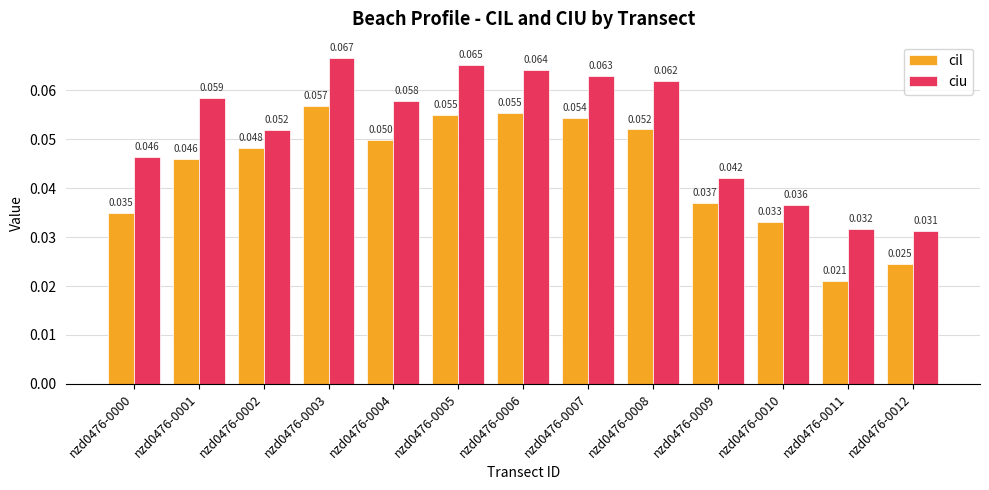

How many bars are there in total?

26